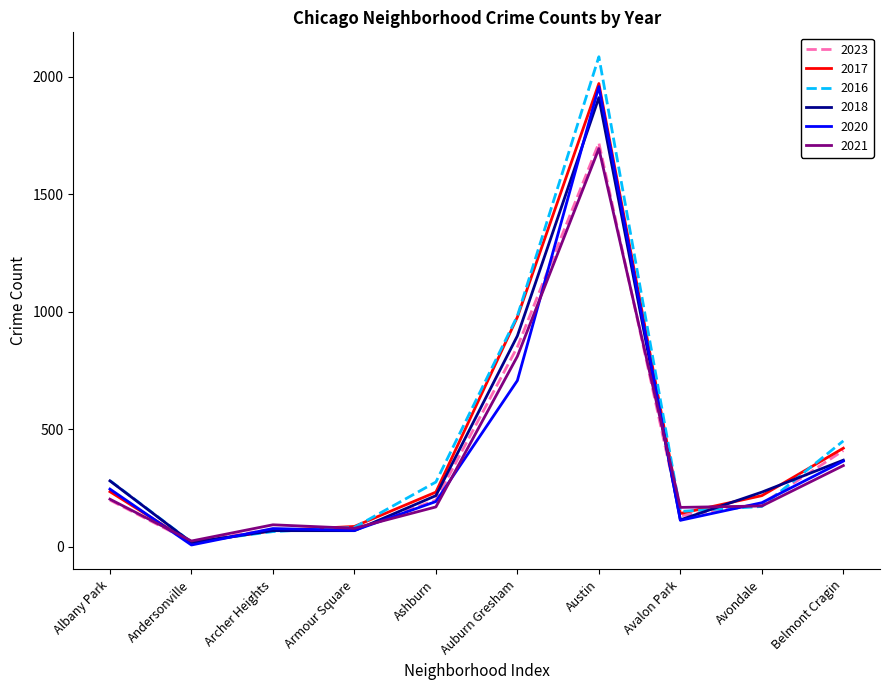

What is the sum of the 2018 values at Avalon Park and Austin?

2027